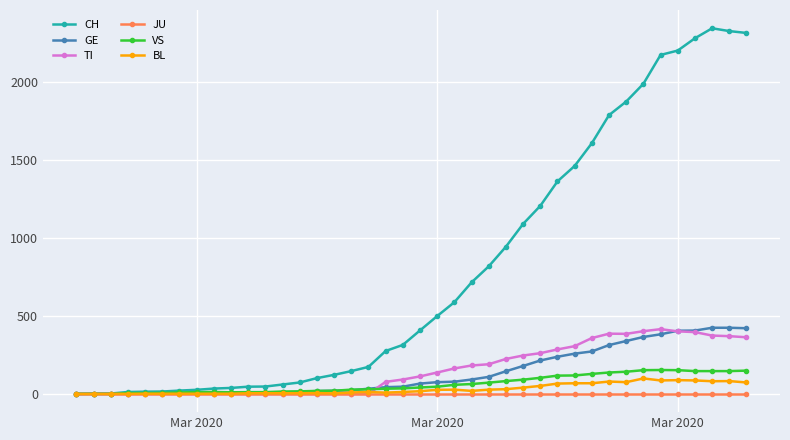

Which series has the largest total across all categories?

CH